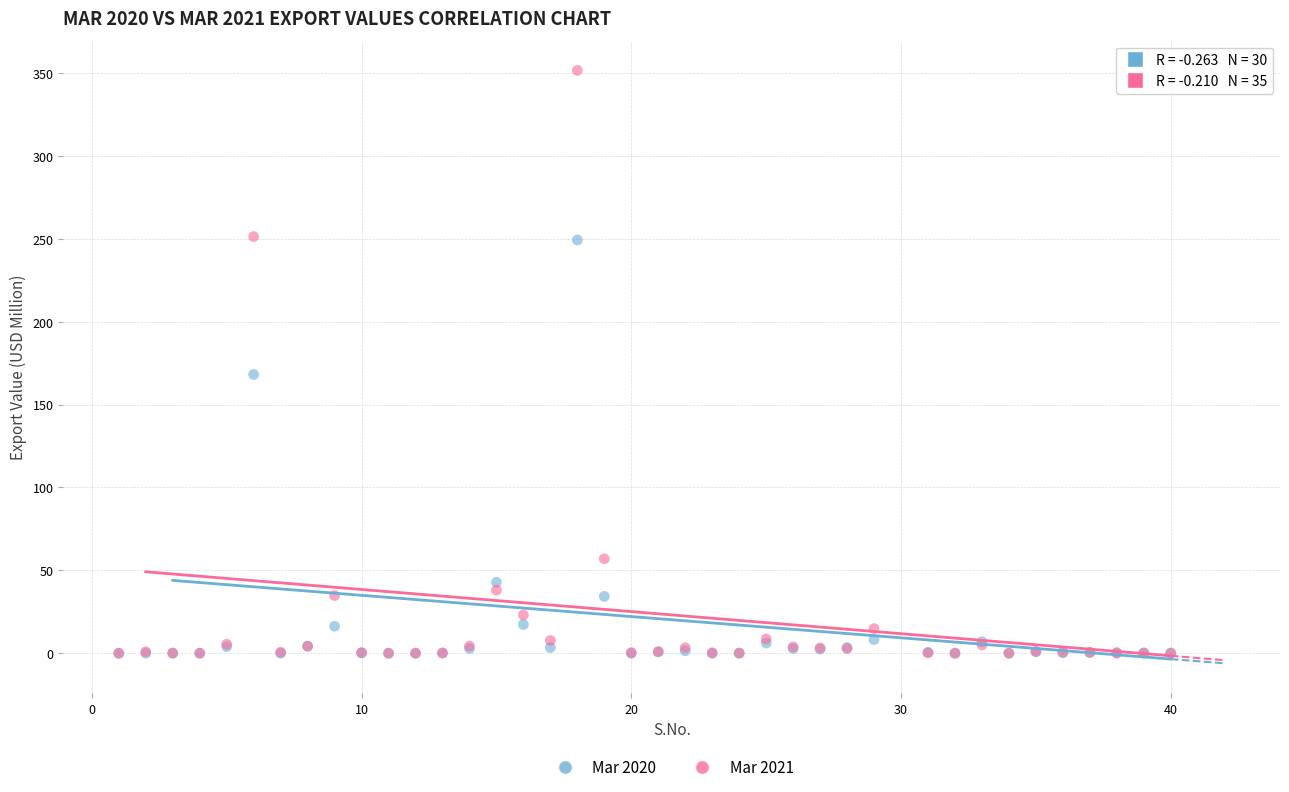

What are all the series names shown in the legend?

Mar 2020, Mar 2021